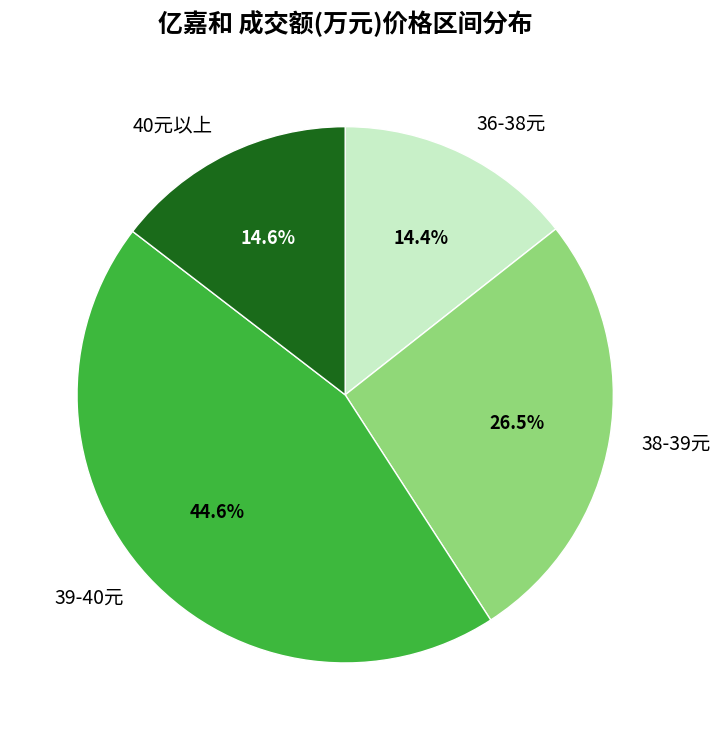

Is there any slice that represents more than half of the pie?

No